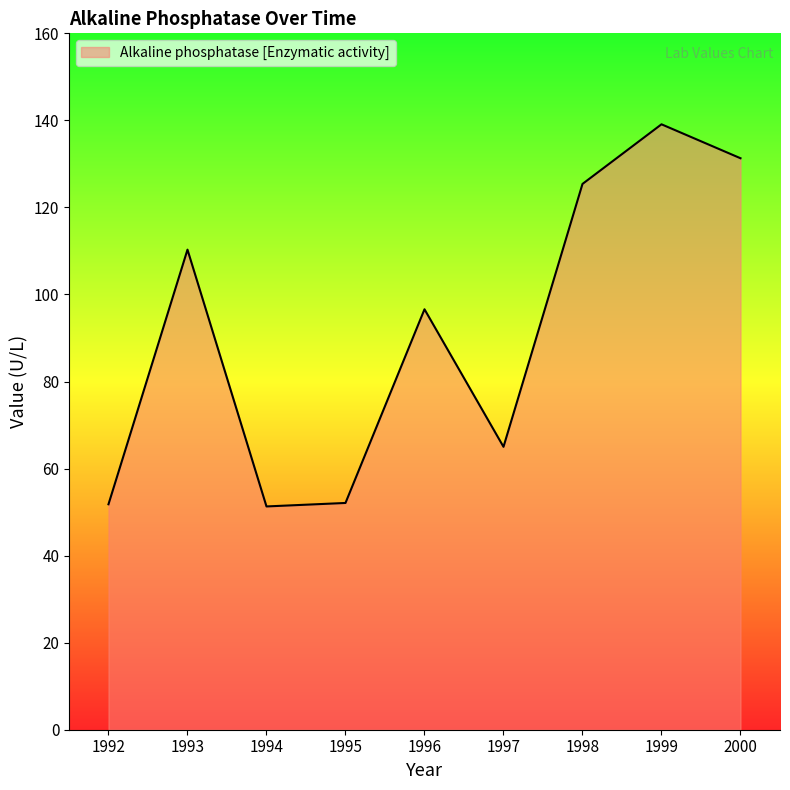

Which has a higher value, 2000 or 1998?

2000